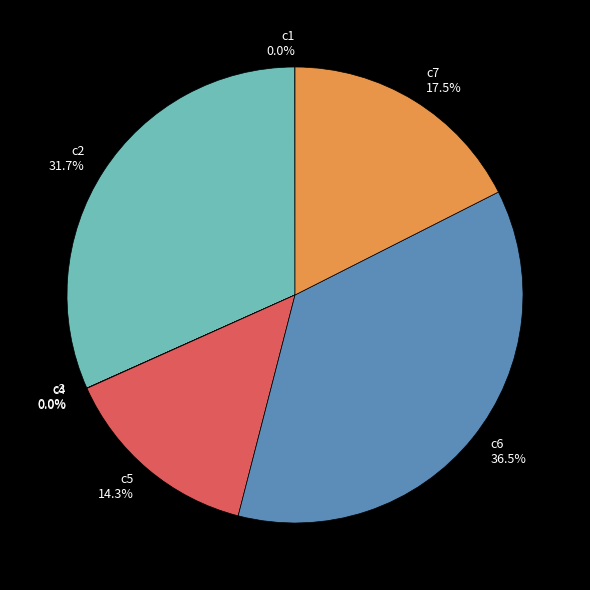

Is there a majority slice in this chart?

No